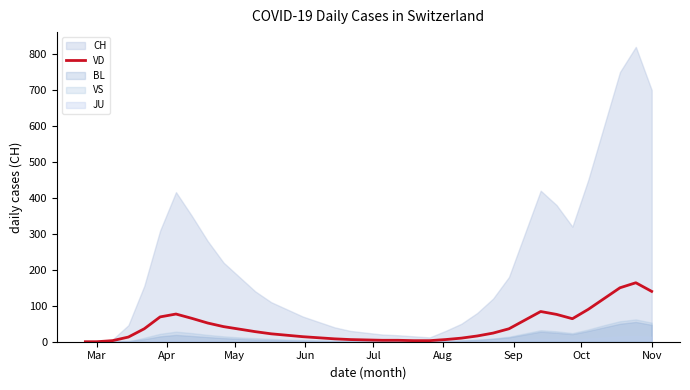

True or false: the data has more than 0 interior local peaks.

True